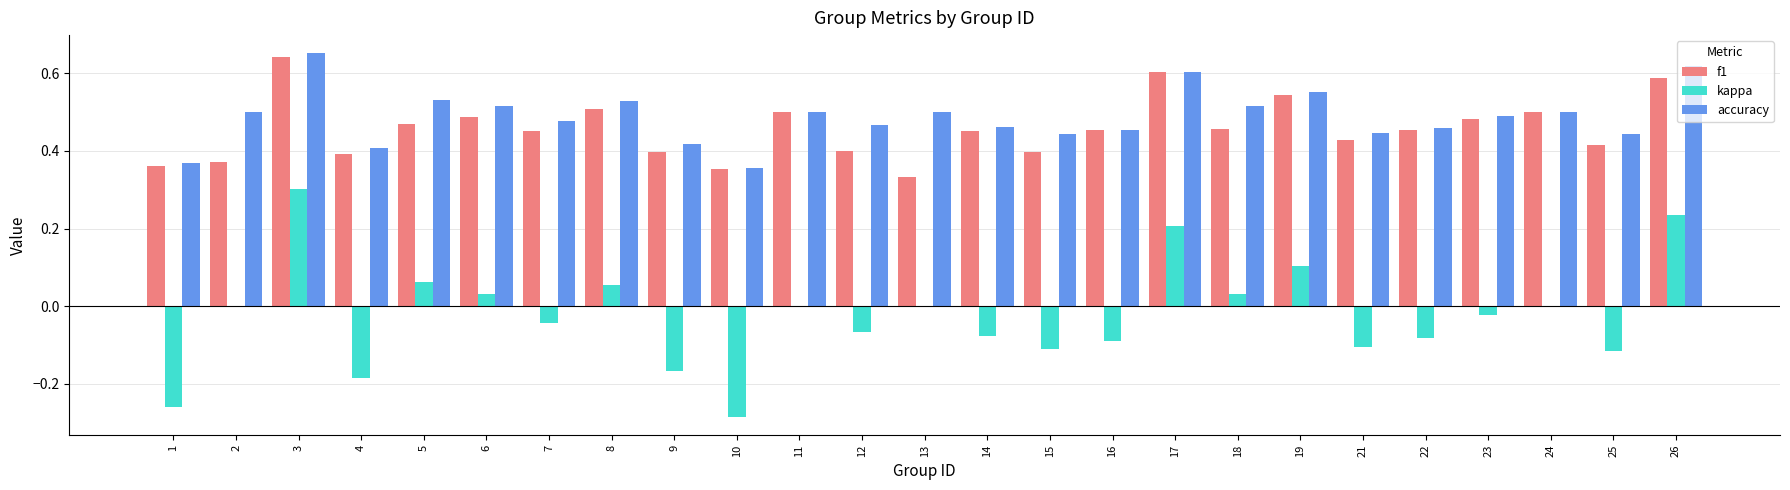

Which label corresponds to the largest value in the chart?

3